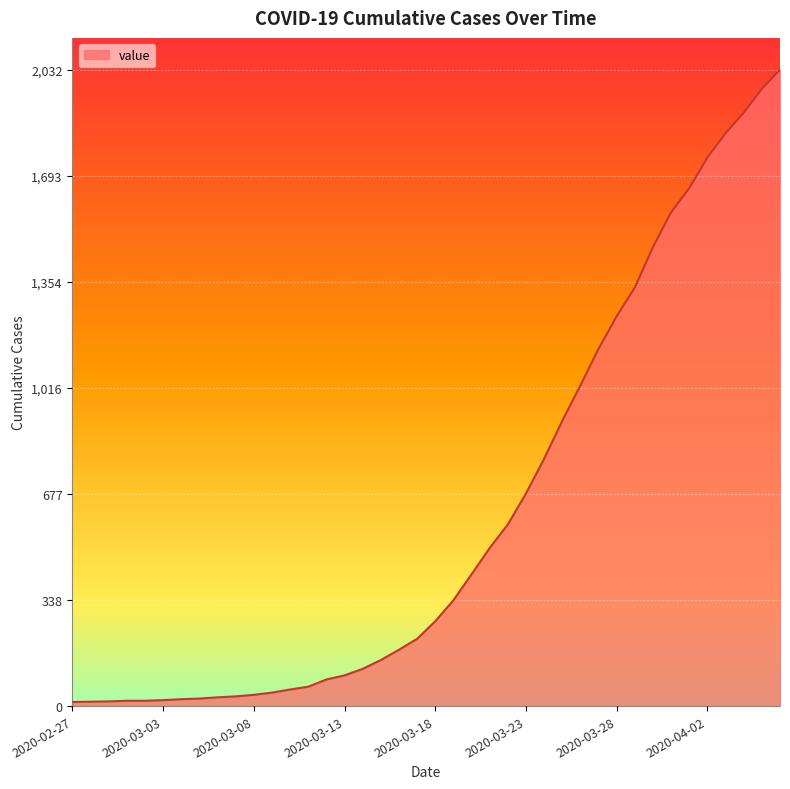

What is the difference between the maximum and minimum values?

2019